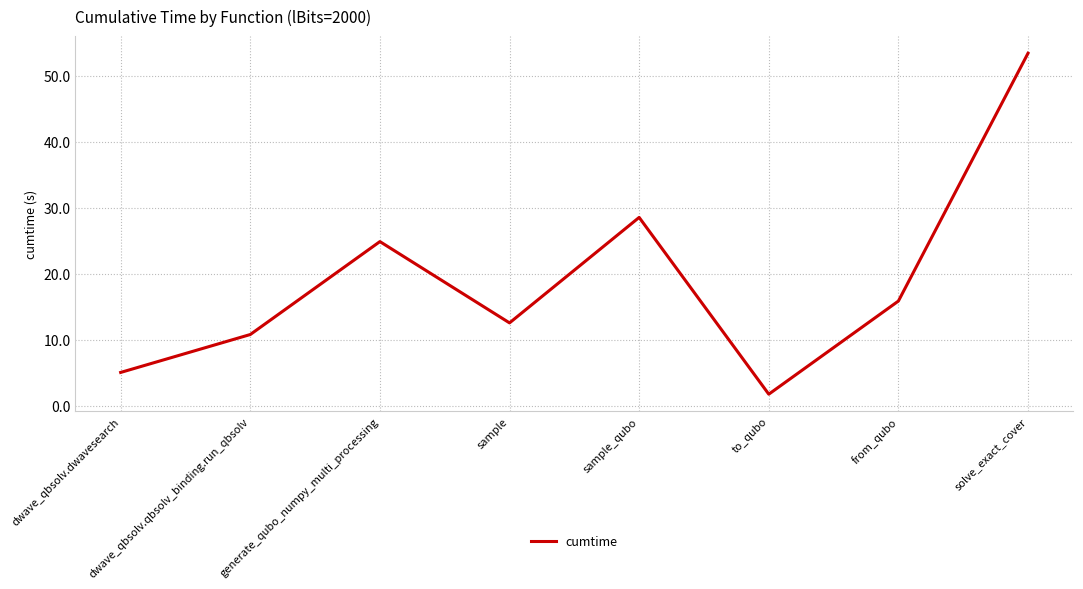

Count the number of data series in this chart.

1